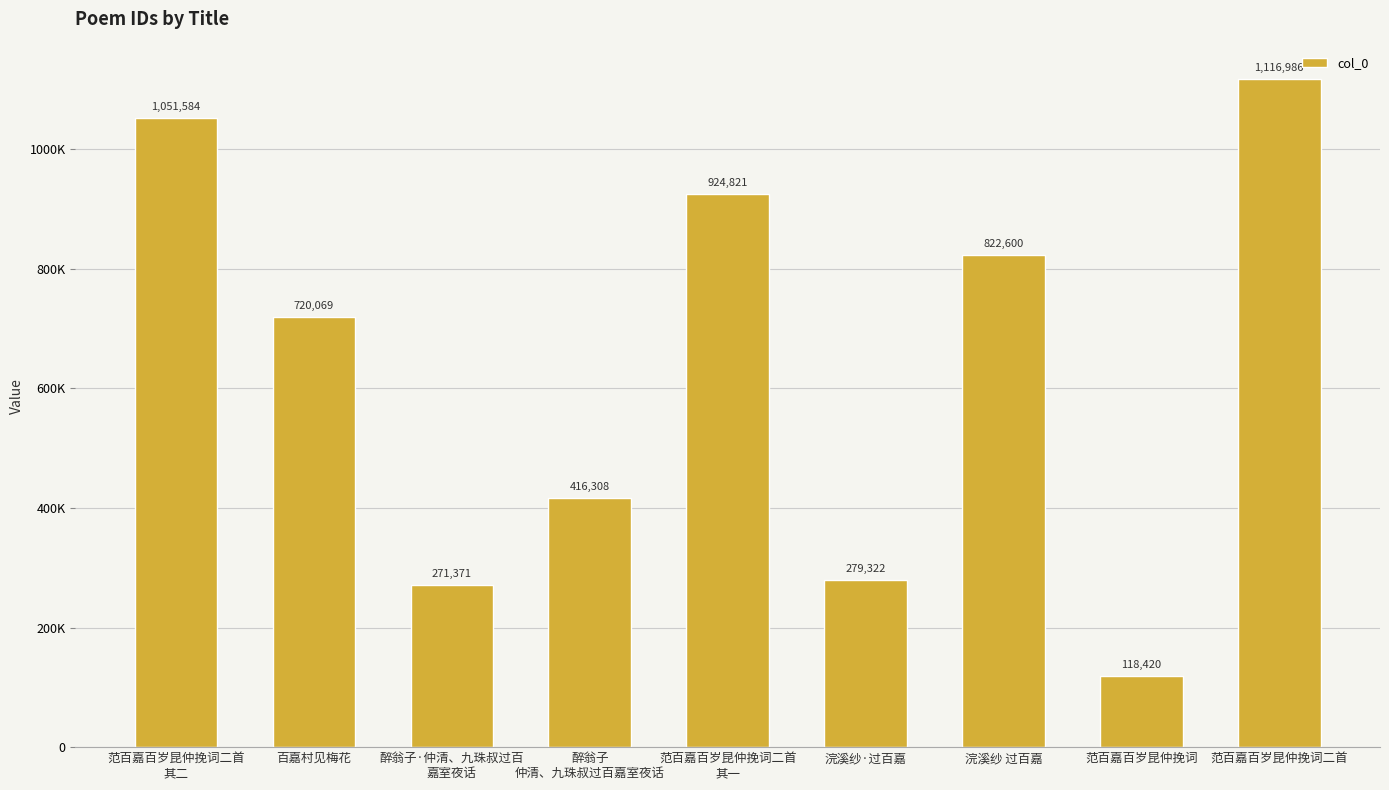

Which category has the lowest value across all series?

范百嘉百岁昆仲挽词